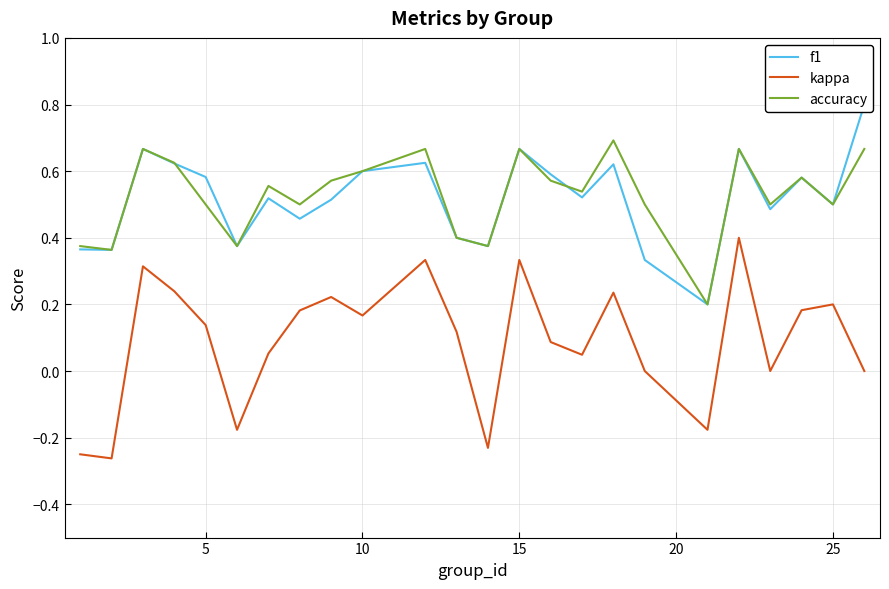

True or false: accuracy and kappa cross at least once.

False